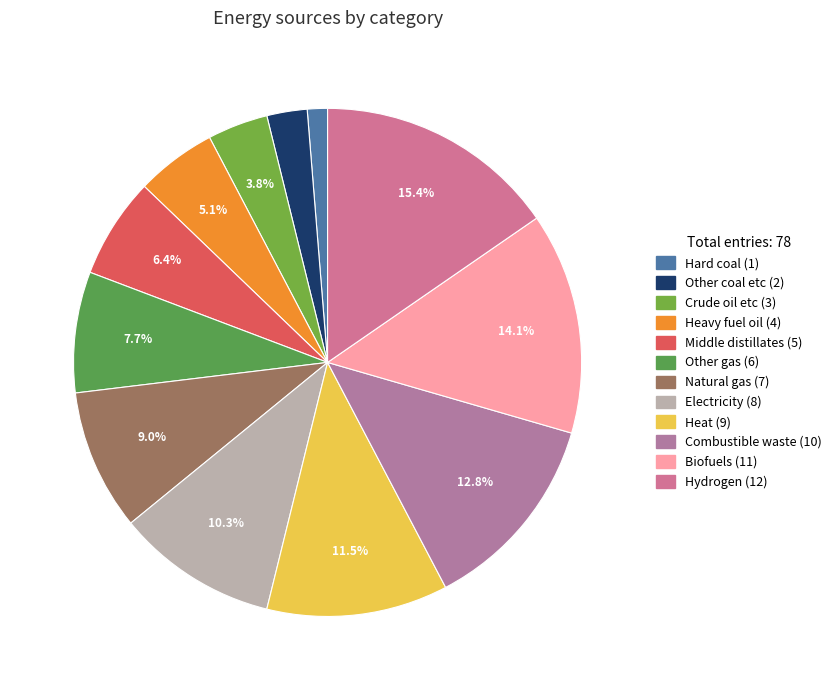

To the nearest percent, what is the difference between the Heat and Crude oil etc slice percentages?

8%